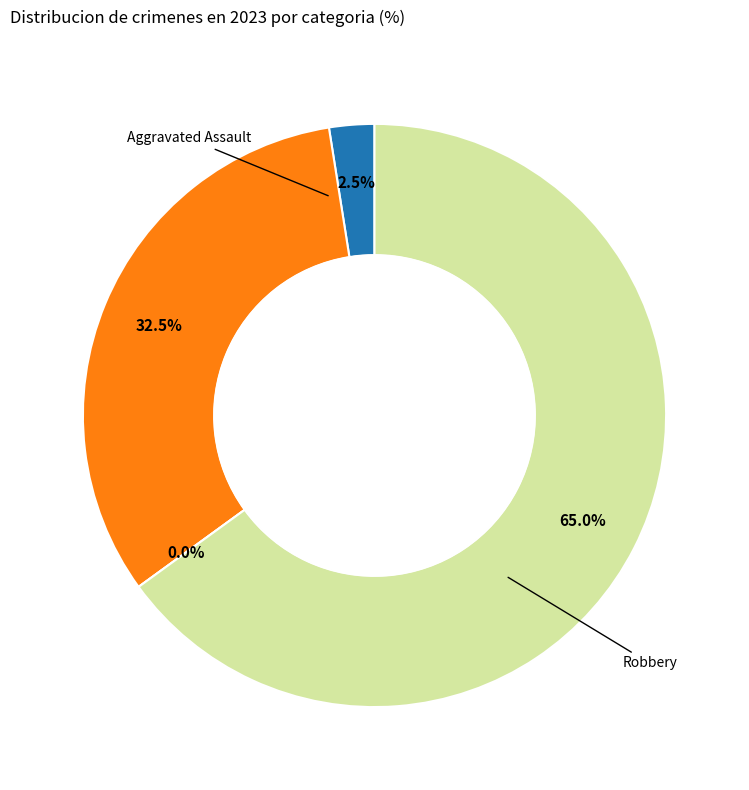

How many slices are in this pie chart?

4